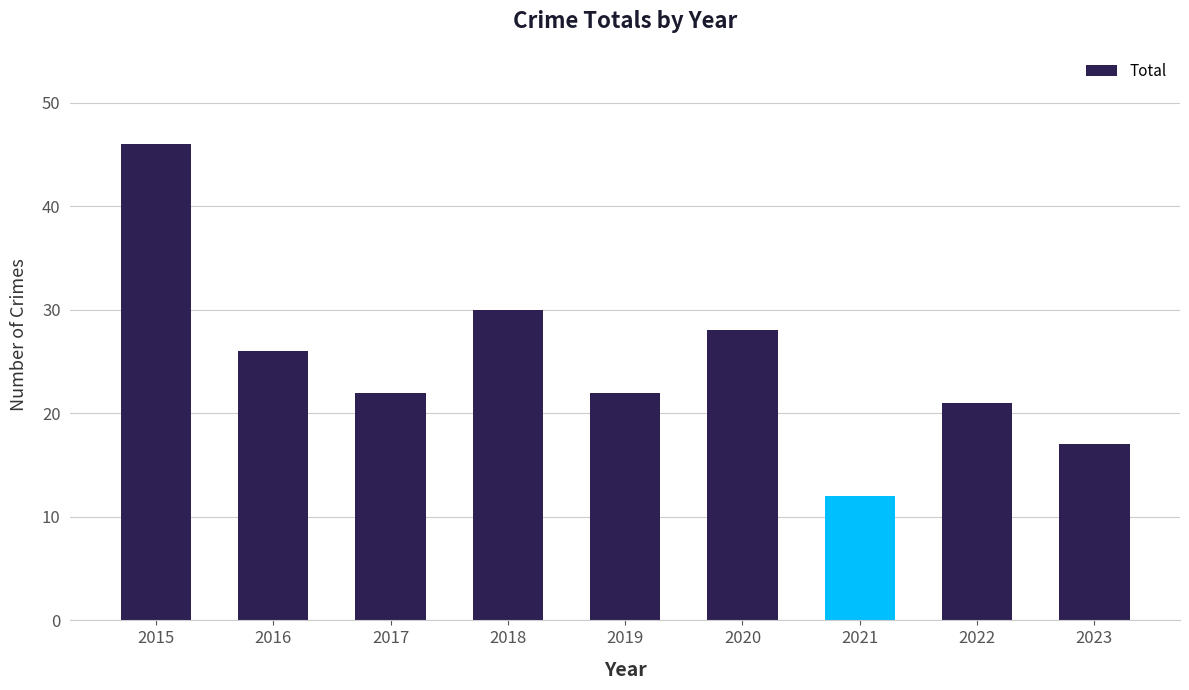

What is the average value?

25